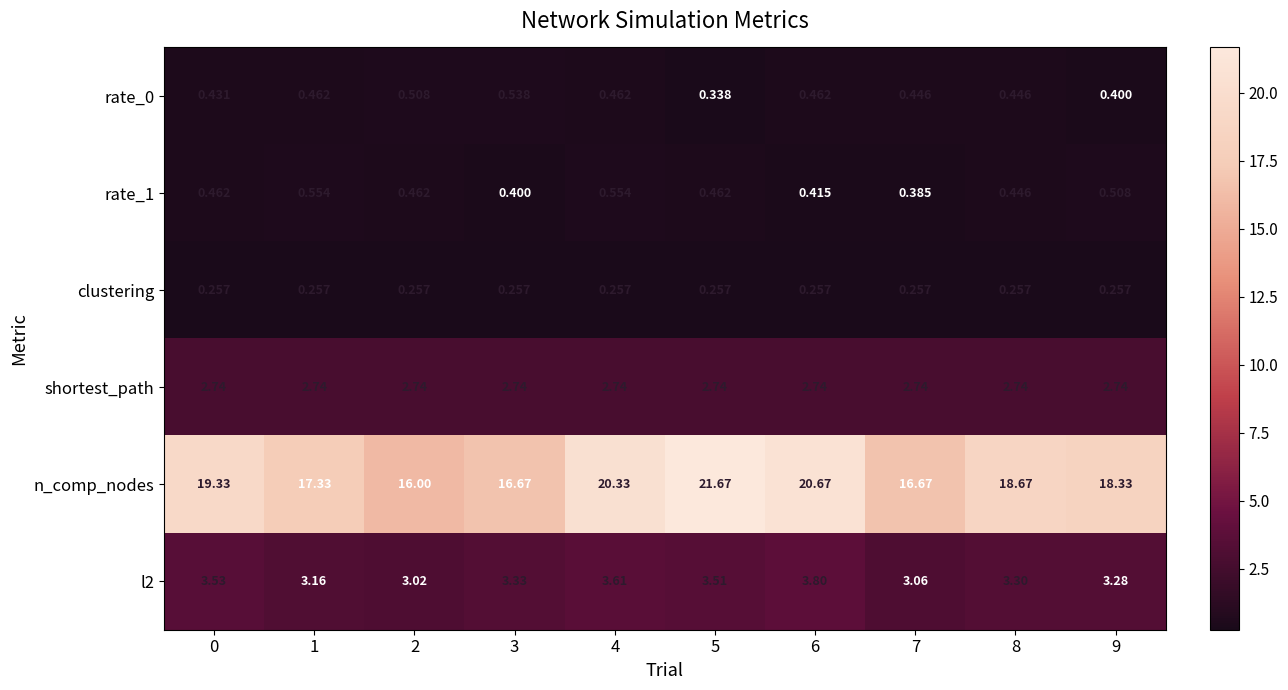

At which category is the sum across all series the highest?

5